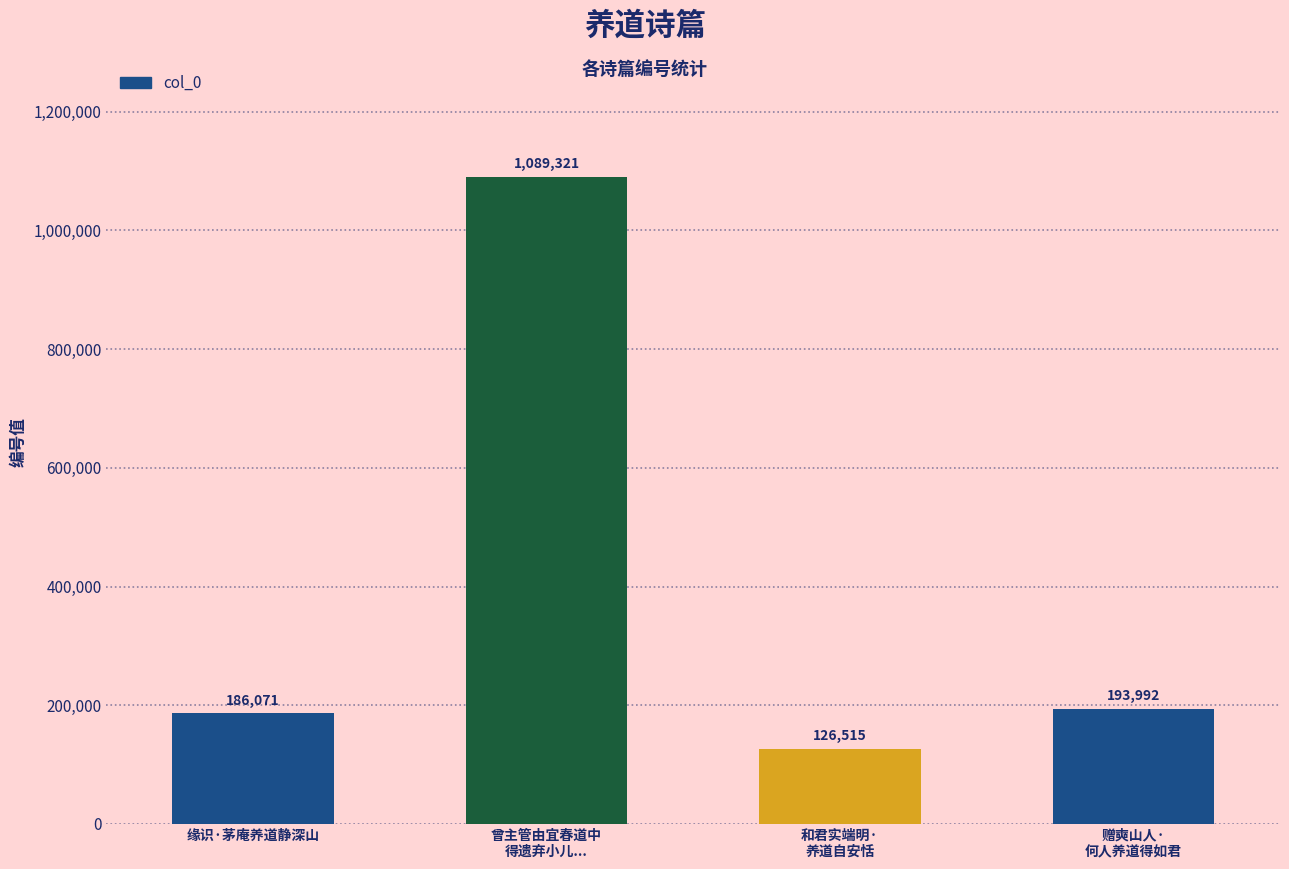

What is the ratio of the value at 赠奭山人·
何人养道得如君 to the value at 和君实端明·
养道自安恬?

1.5